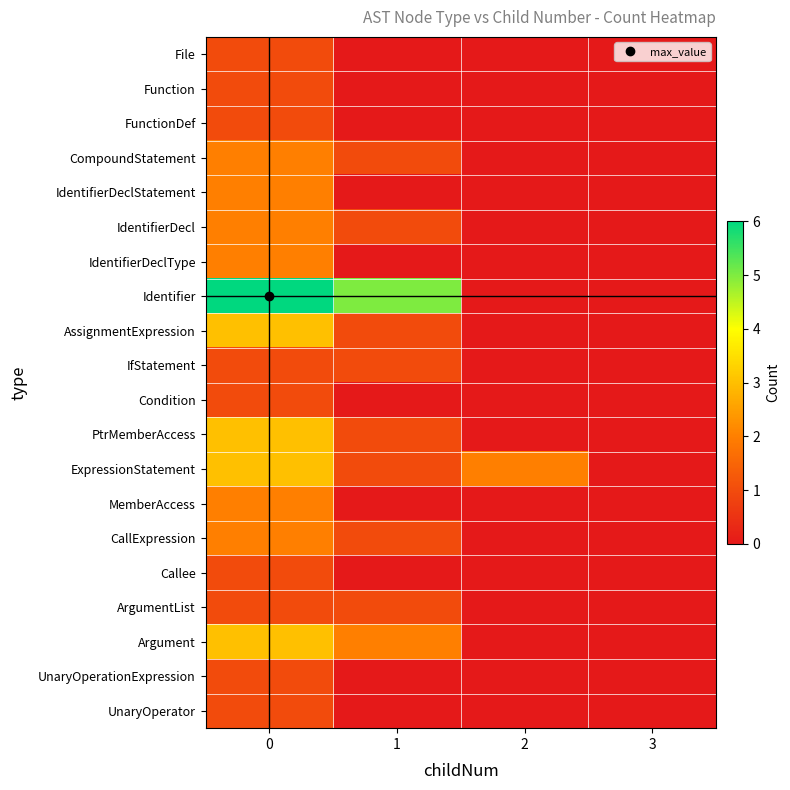

Which series has the widest spread of values?

Identifier